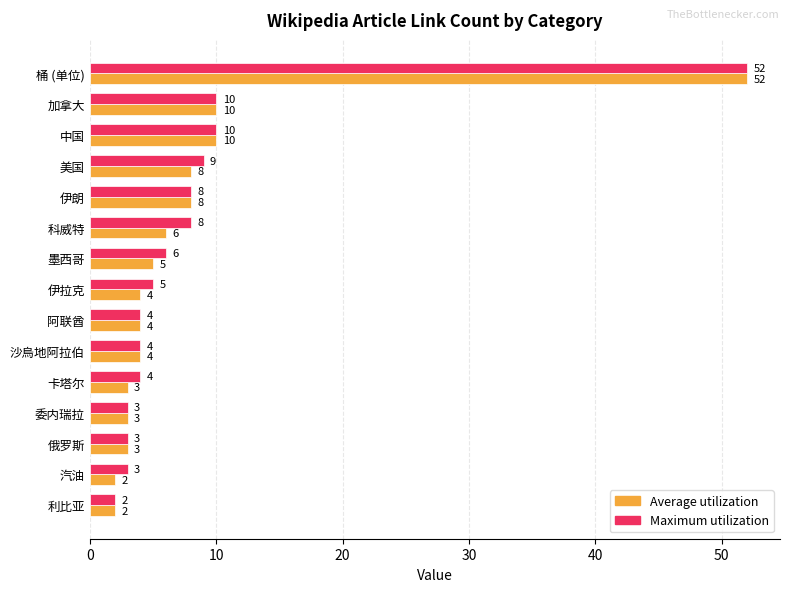

What is the difference between the maximum and minimum values in the Average utilization series?

50